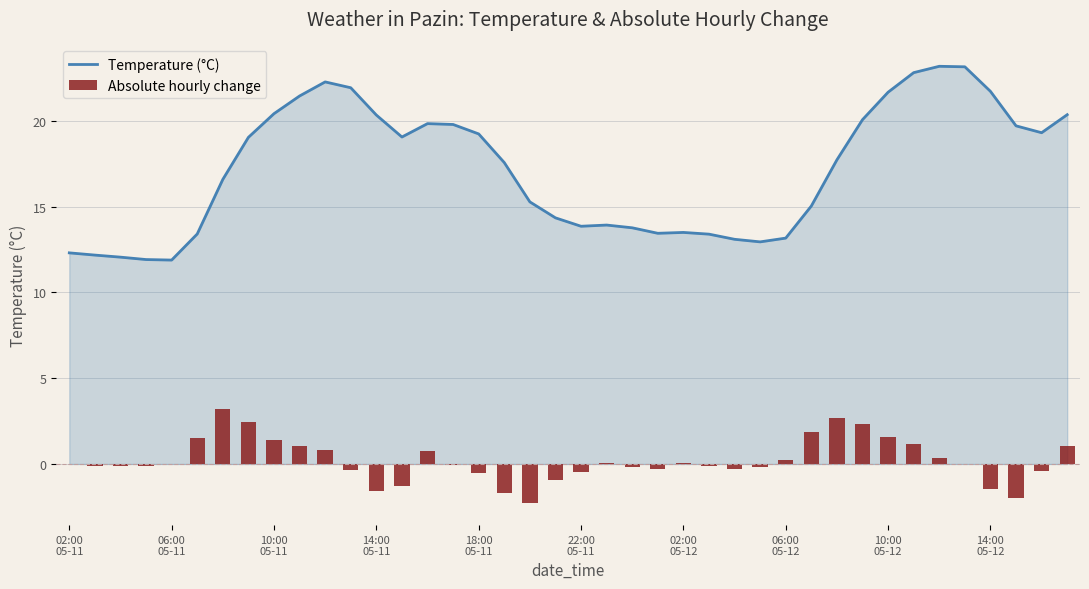

Rank the series by their maximum value, from lowest to highest.

Absolute hourly change, Temperature (°C)